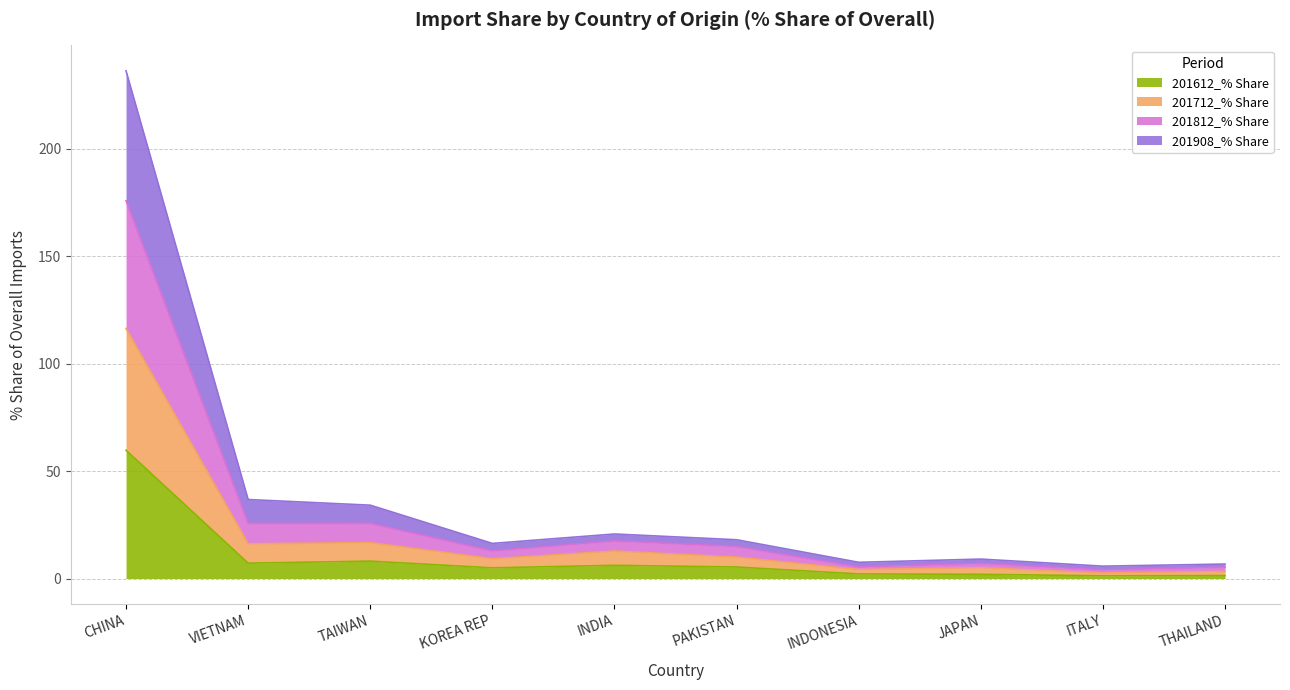

What is the label of the 10th bar from the left?

THAILAND